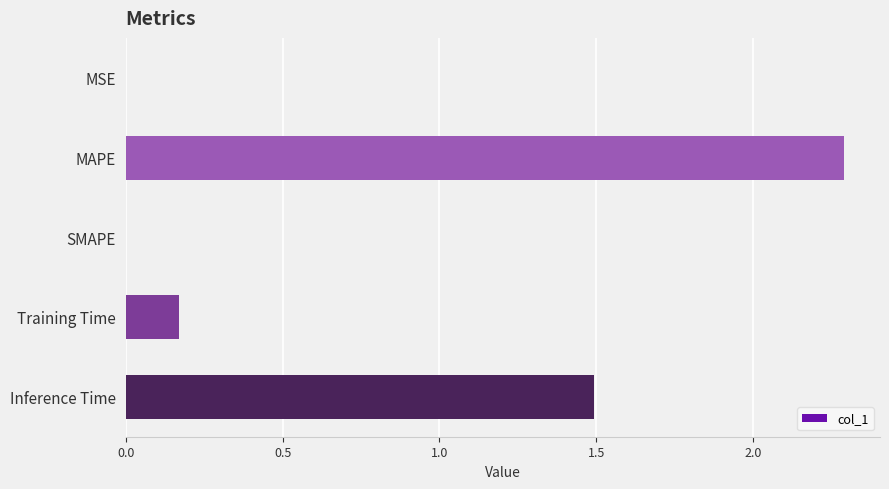

What is the sum of all values?

4.0